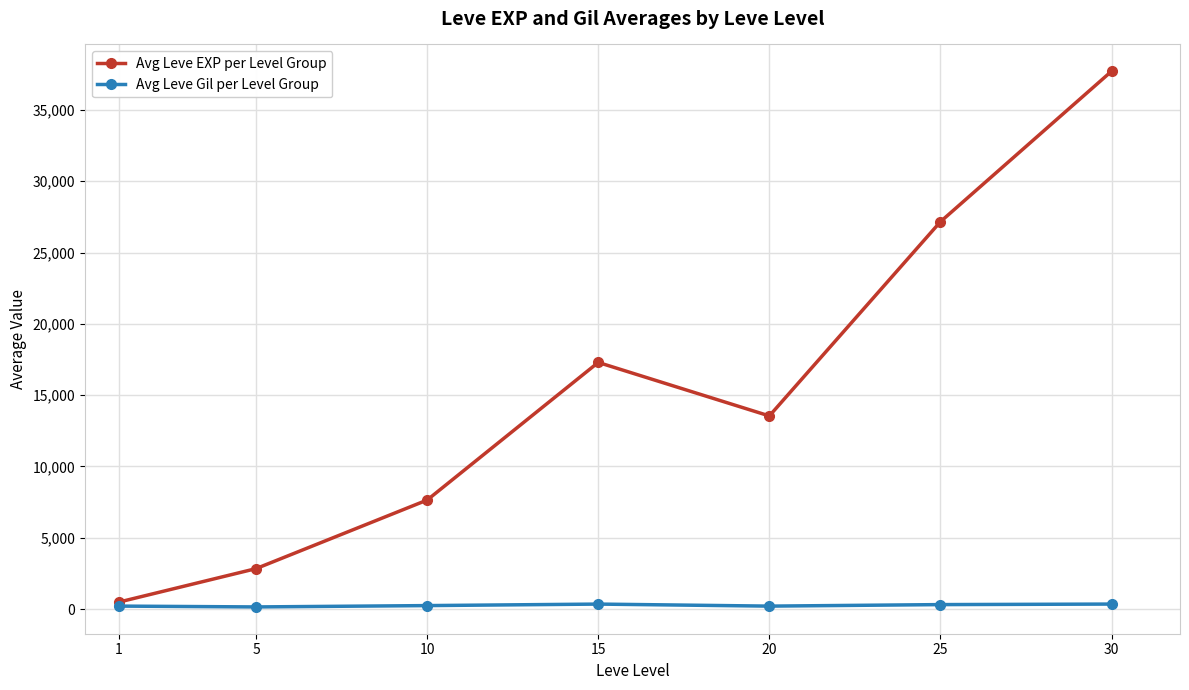

How many series are shown in this chart?

2